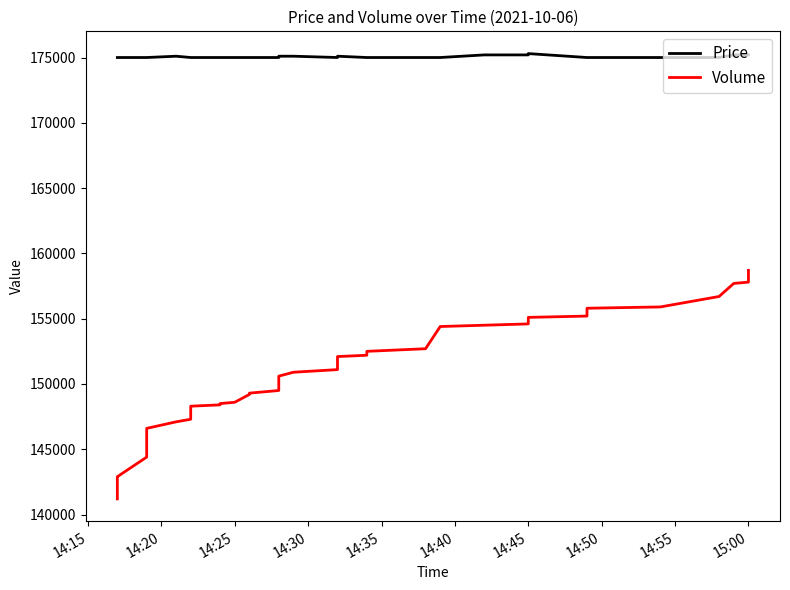

In Price, how many points are lower than both neighbors (excluding endpoints)?

1